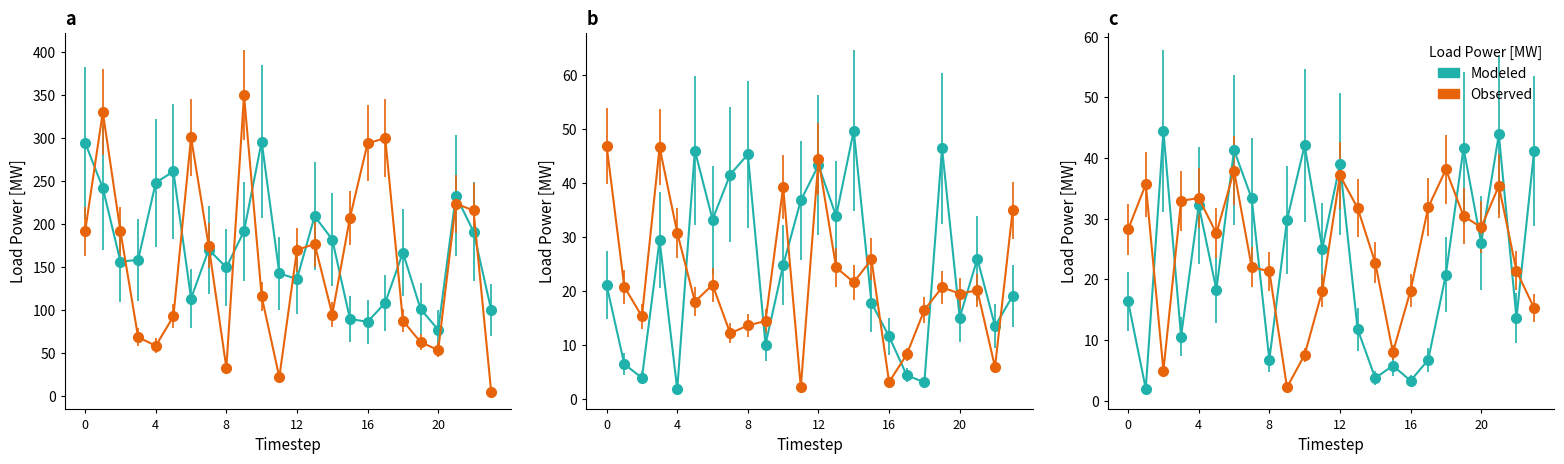

What position from the right is 07:00?

17